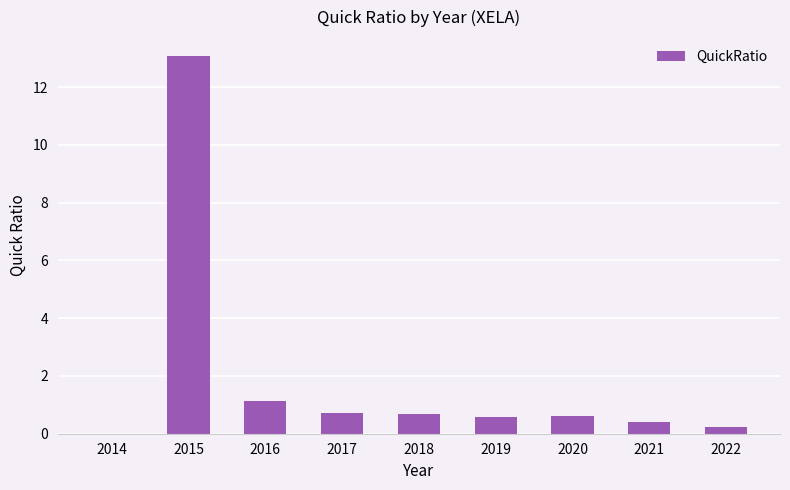

Is it true that the value at 2016 is 1.1?

True